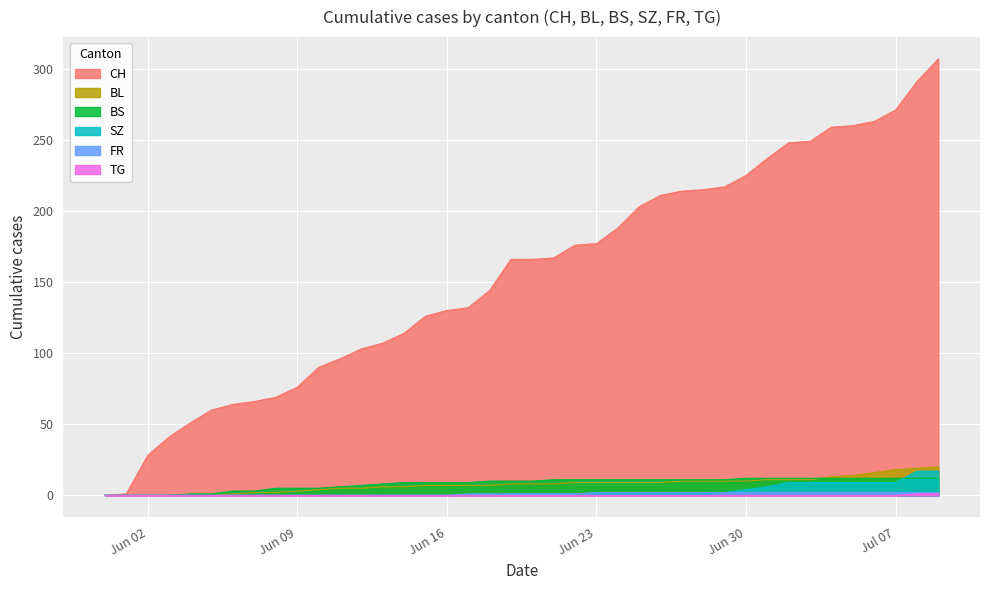

What is the greatest value displayed?

307